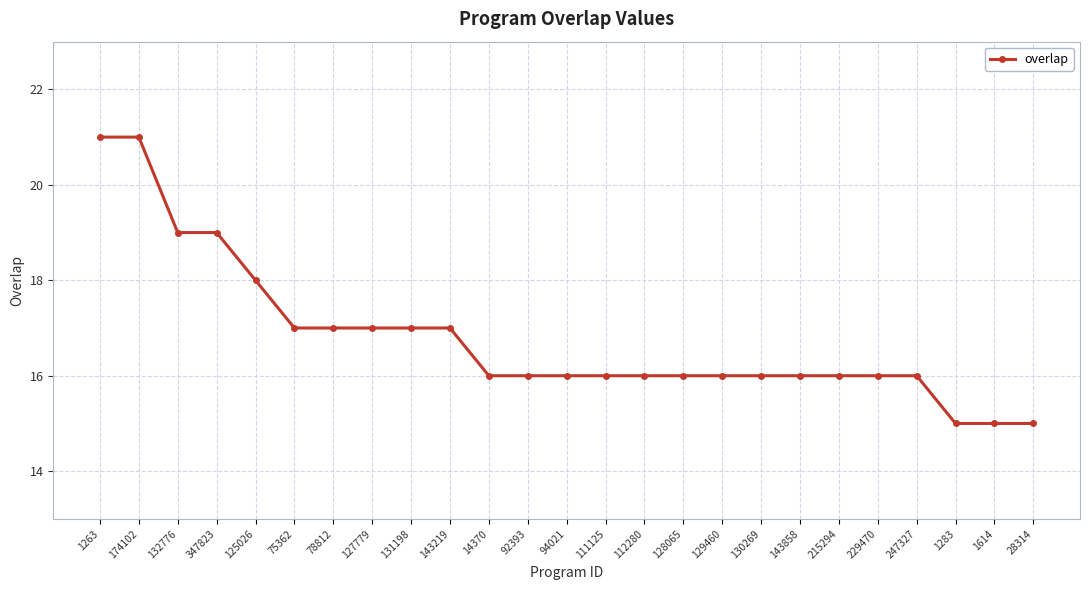

Is it true that the value at 229470 is 16?

True